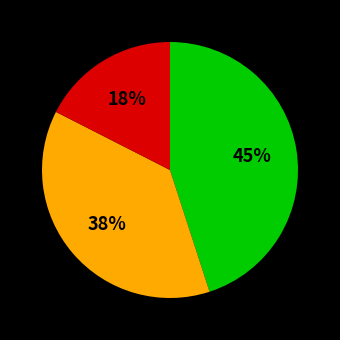

Is there a majority slice in this chart?

No